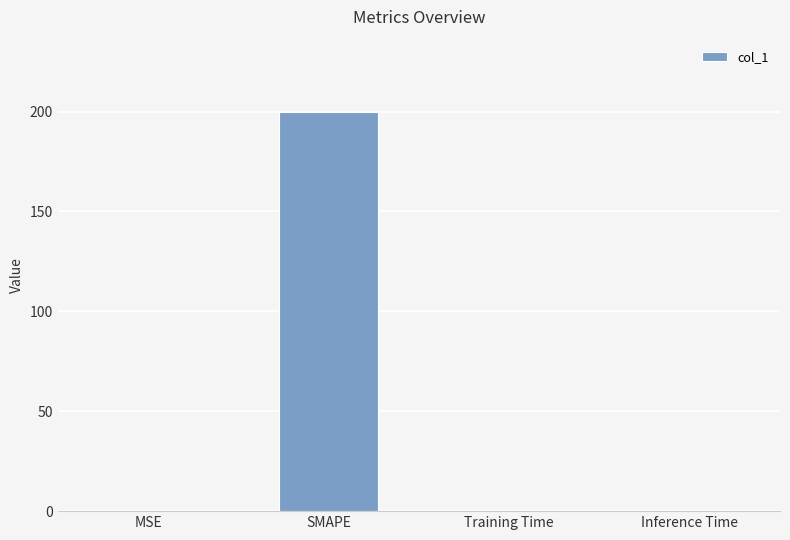

True or false: the data shows 200.0 at SMAPE.

True